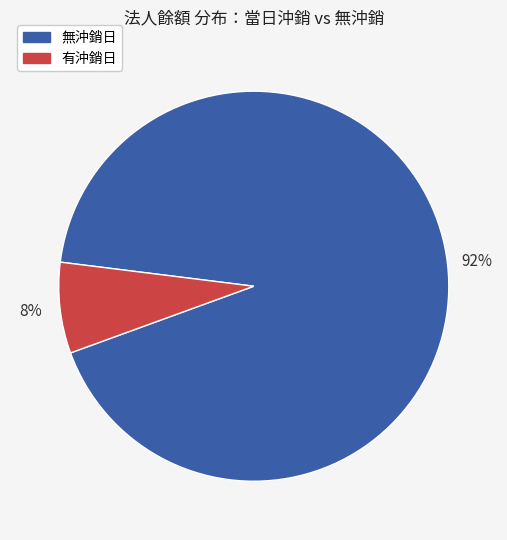

Is there a majority slice in this chart?

Yes